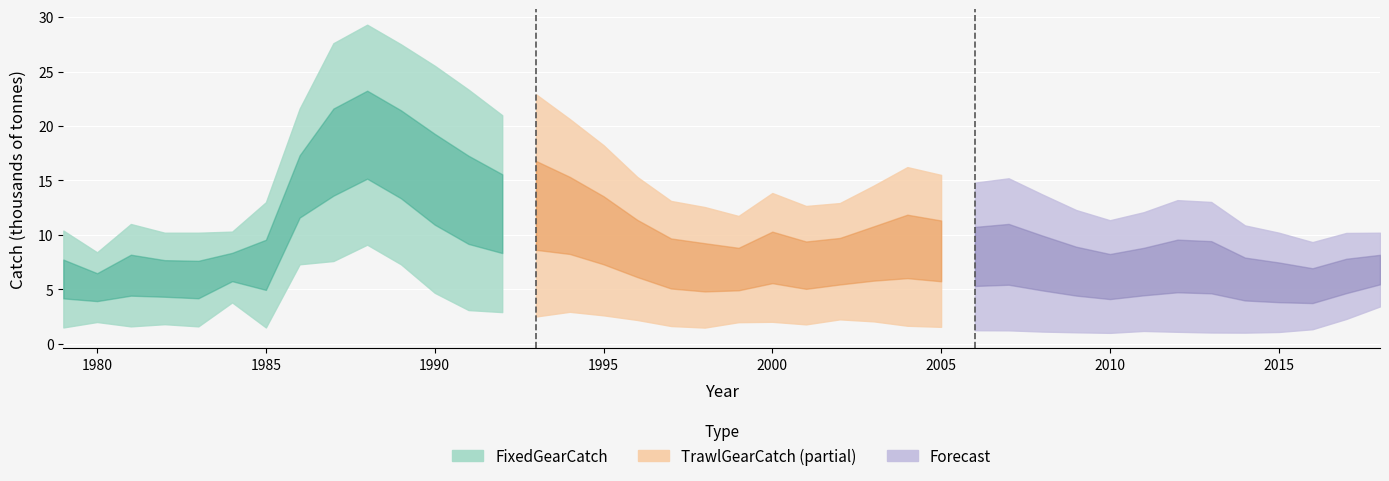

Which has a higher value, 2011 or 2013?

2013